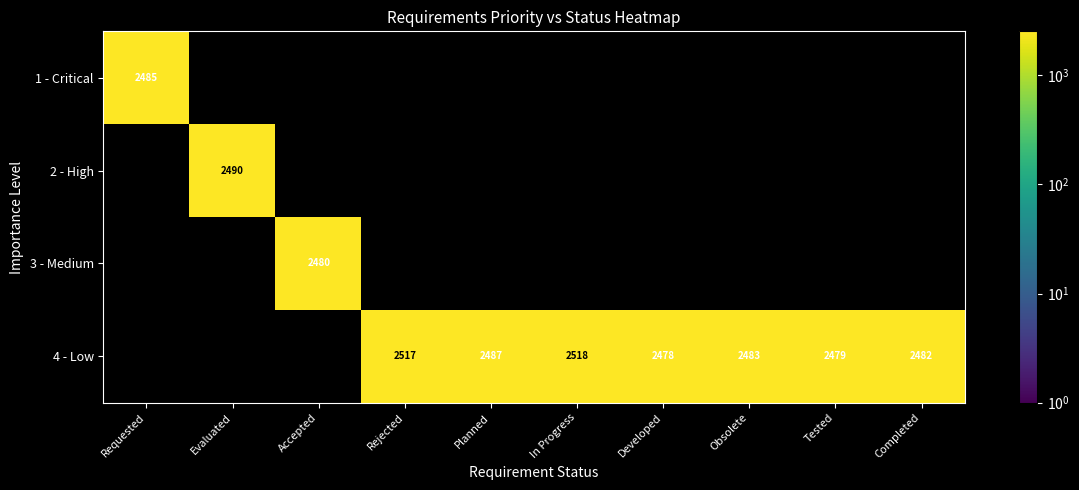

The value of 4 - Low at Tested is 3725. True or false?

False